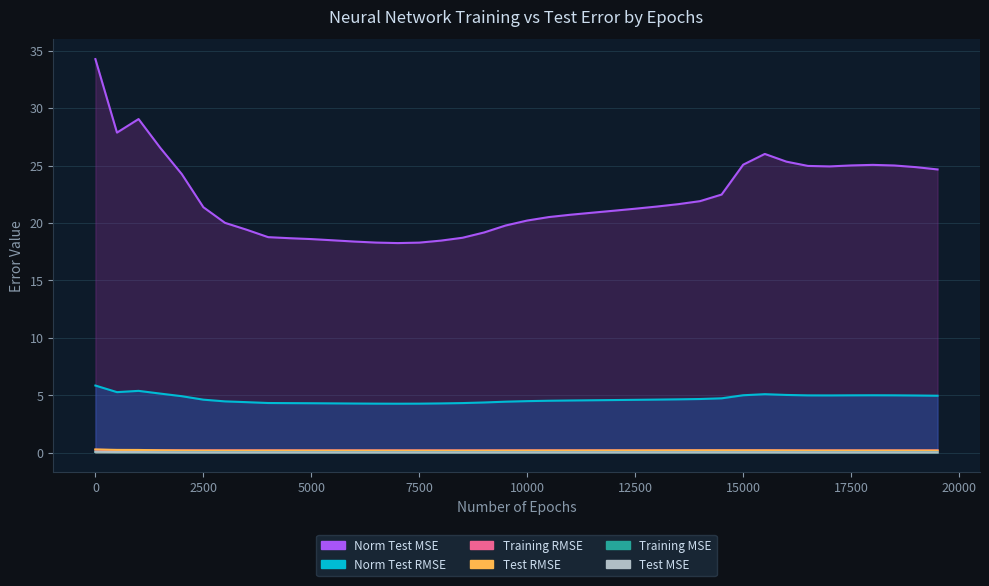

True or false: Training MSE and Test MSE cross at least once.

True